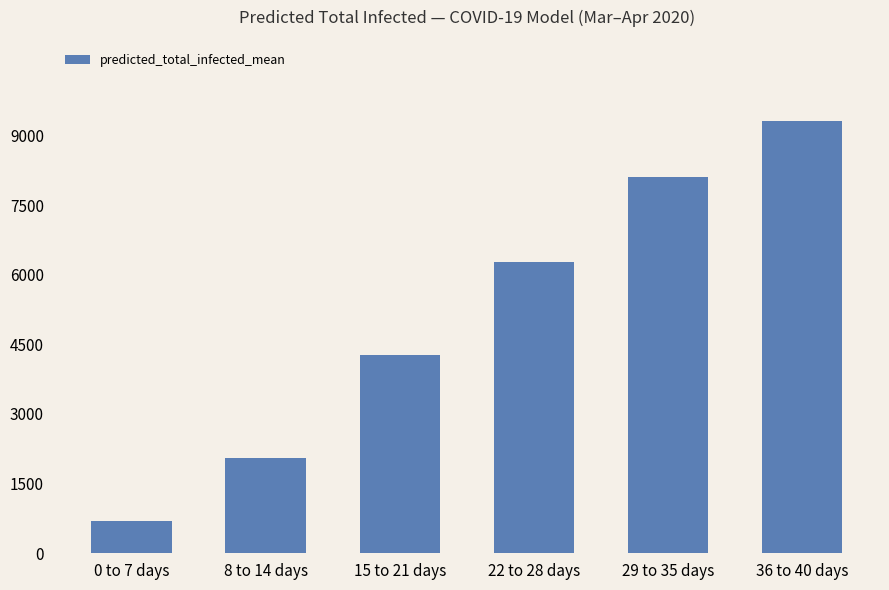

Which has a higher value, 22 to 28 days or 36 to 40 days?

36 to 40 days